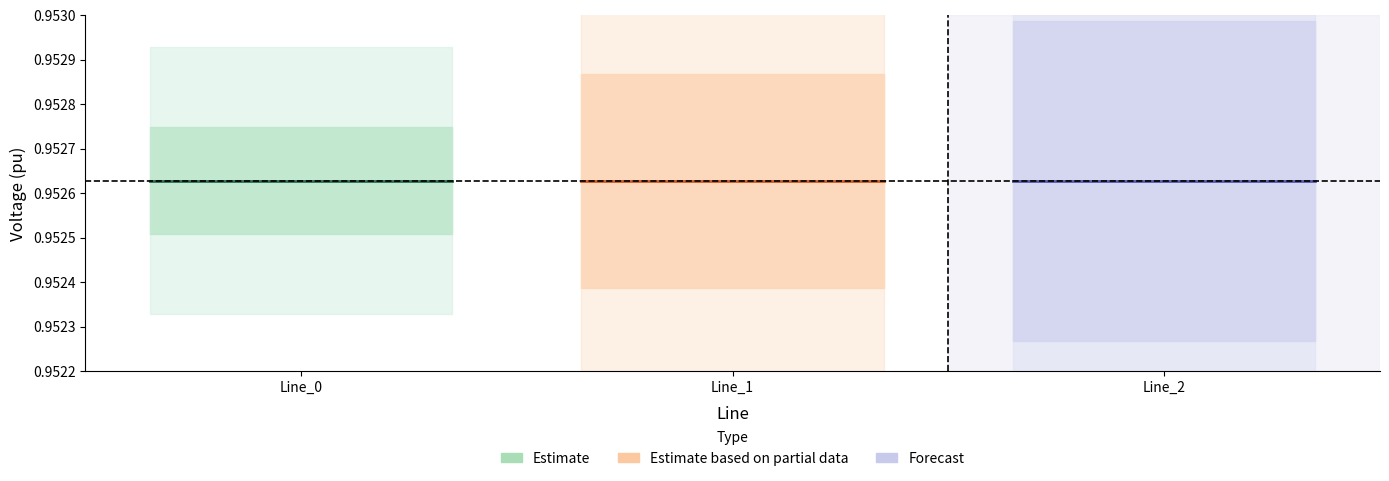

True or false: pf_va_a_from_degree has a value of 0.0 at Line_2.

False